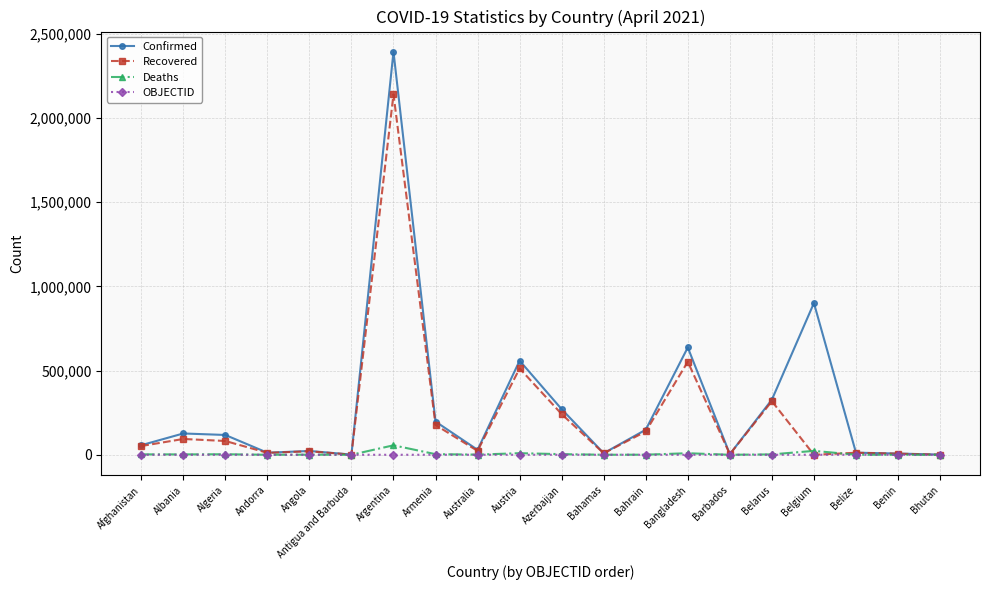

Is the value of Recovered at Belarus greater than the value of Deaths at Argentina?

Yes